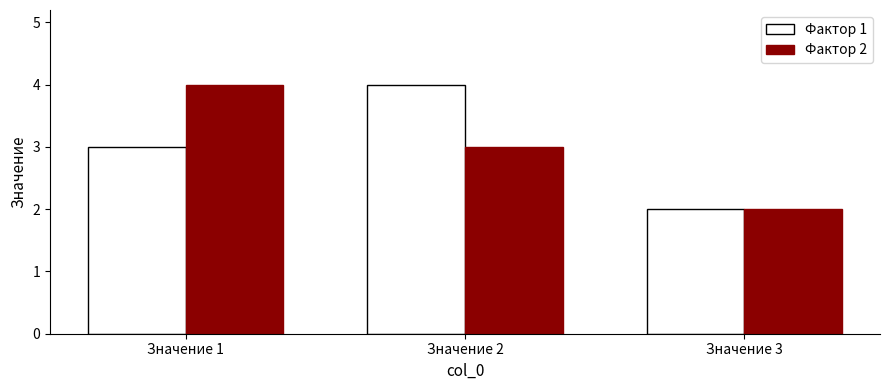

What is the value of the Фактор 2 bar at the 2nd from the left?

3